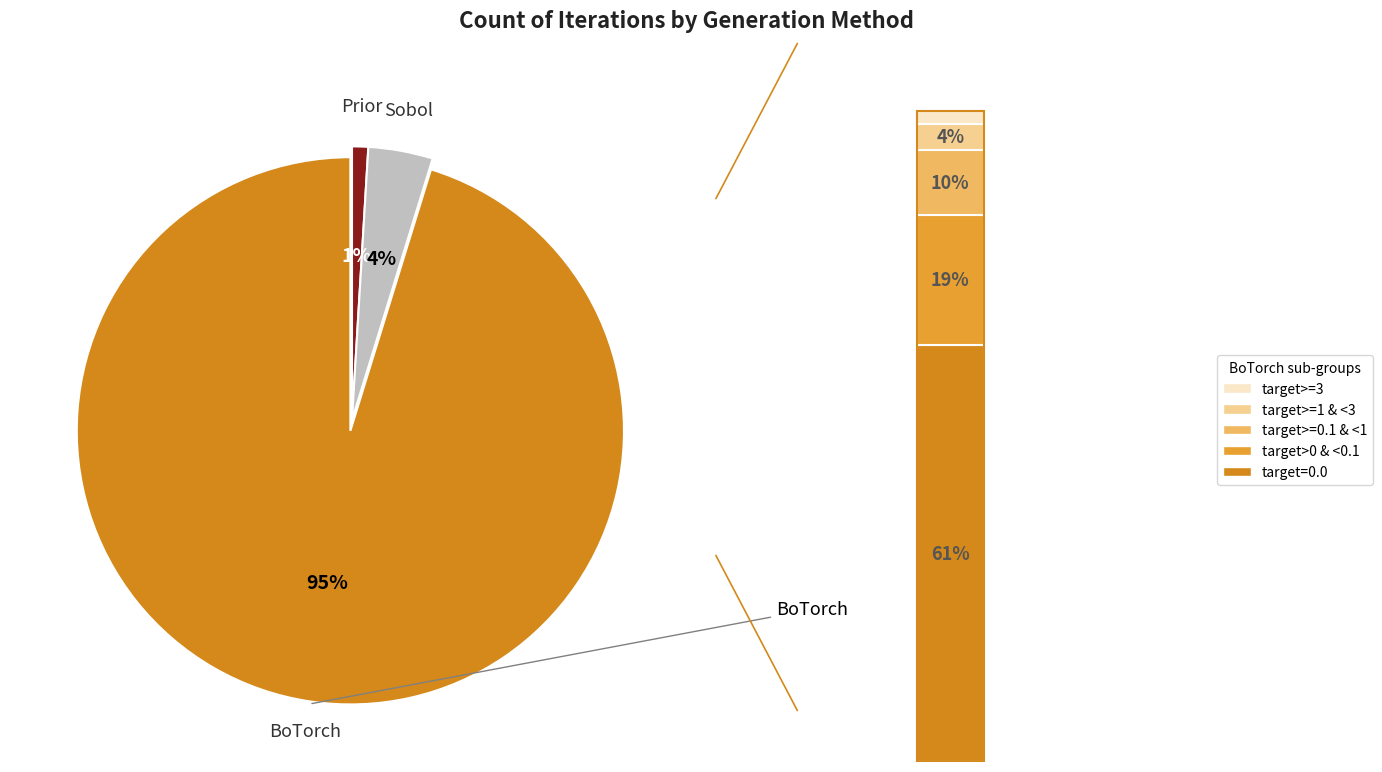

Rank the categories by value from highest to lowest.

BoTorch, Sobol, Prior